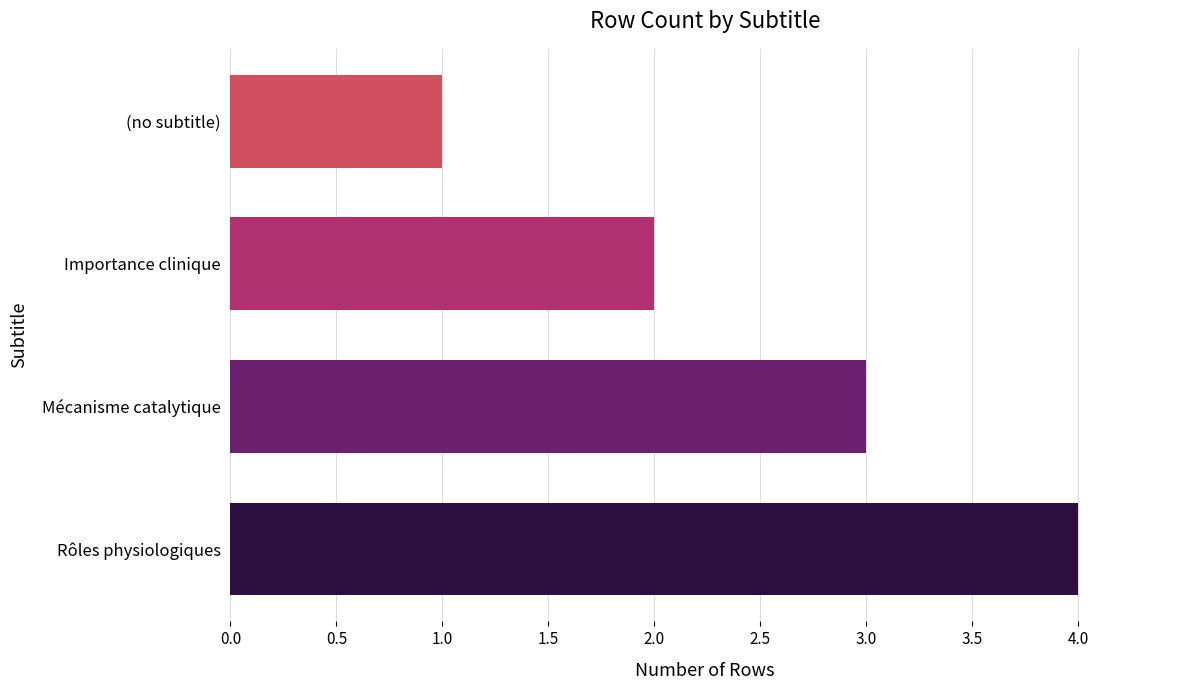

What is the difference between the maximum and minimum values?

3